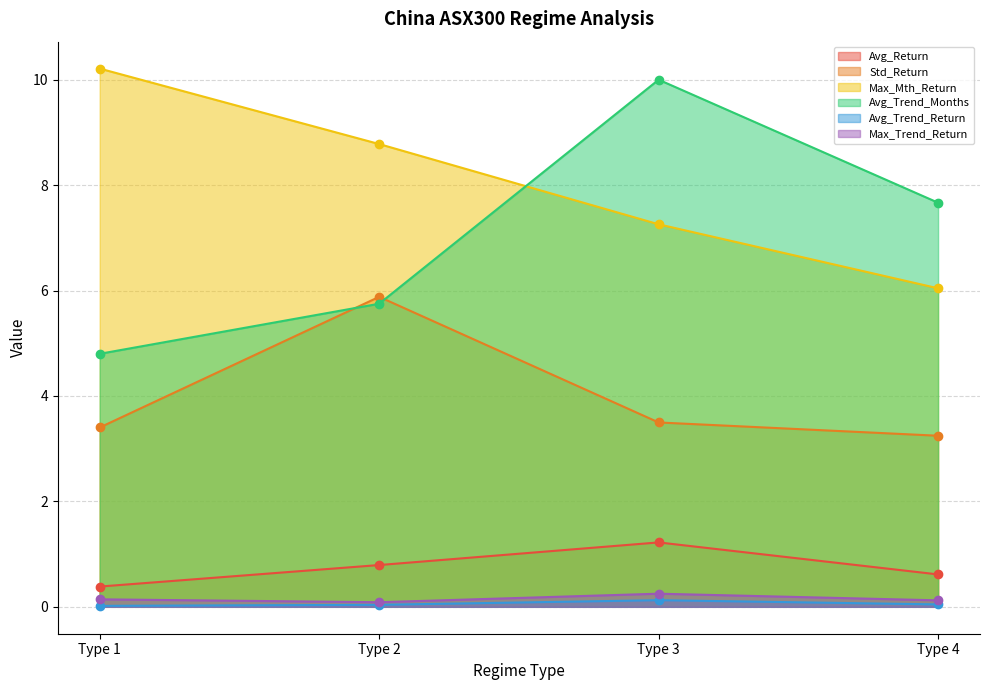

Which category has the lowest value in the Avg_Trend_Months series?

Type 1